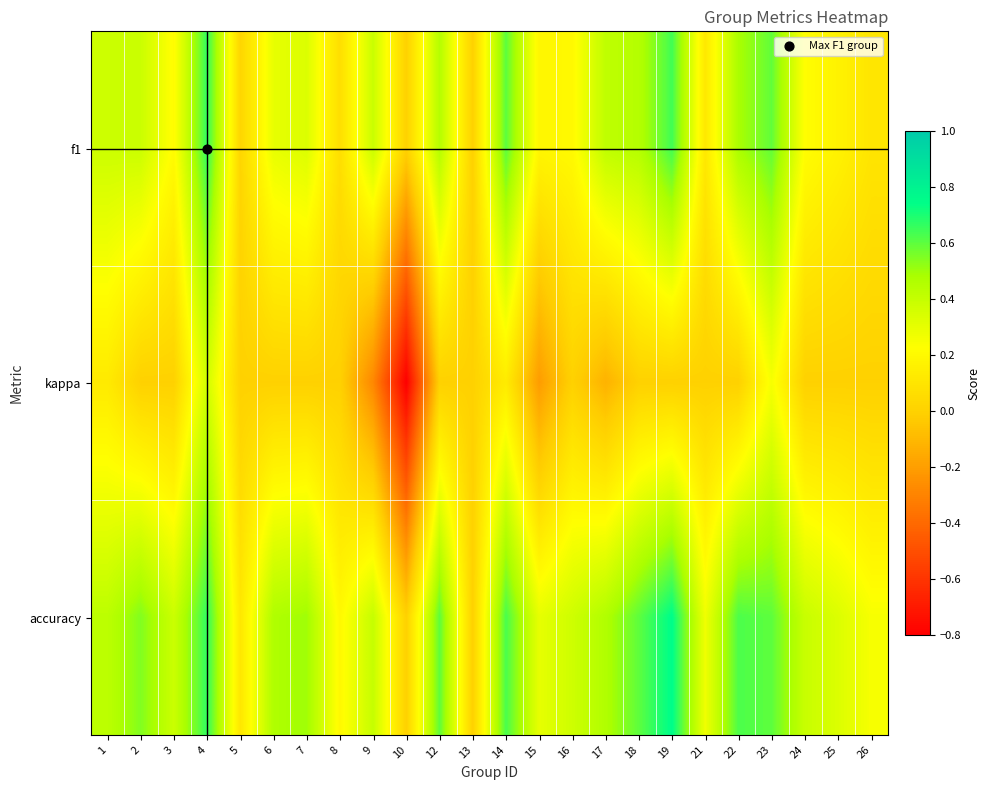

How many data points does each series have?

24